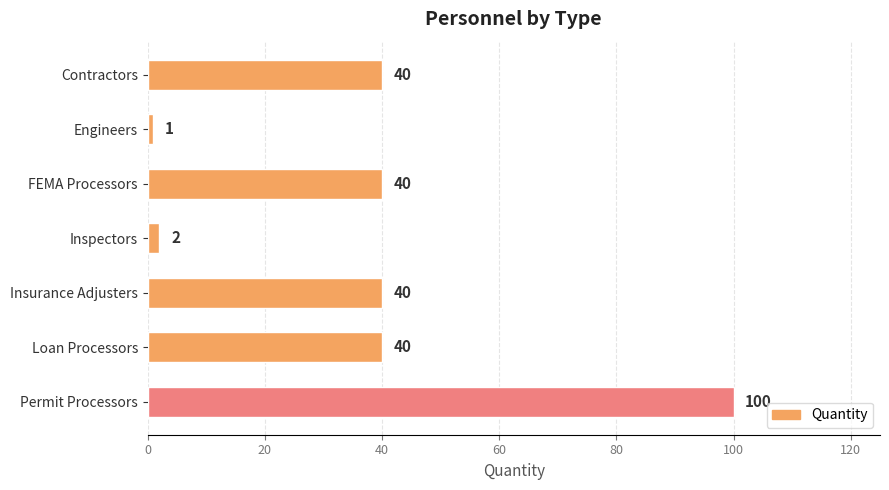

What is the difference between the maximum and minimum values?

99